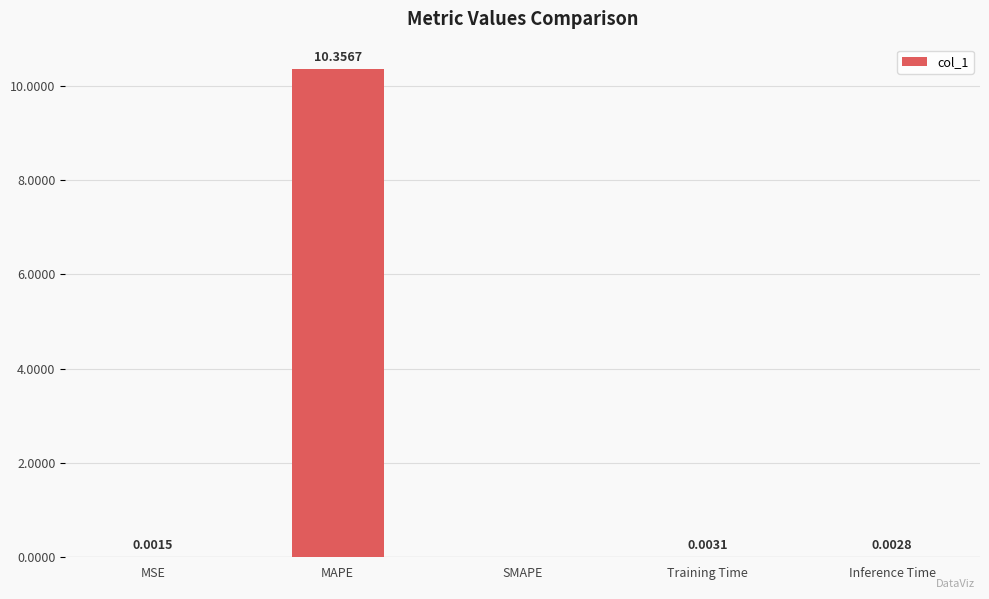

What is the sum of all values?

10.4